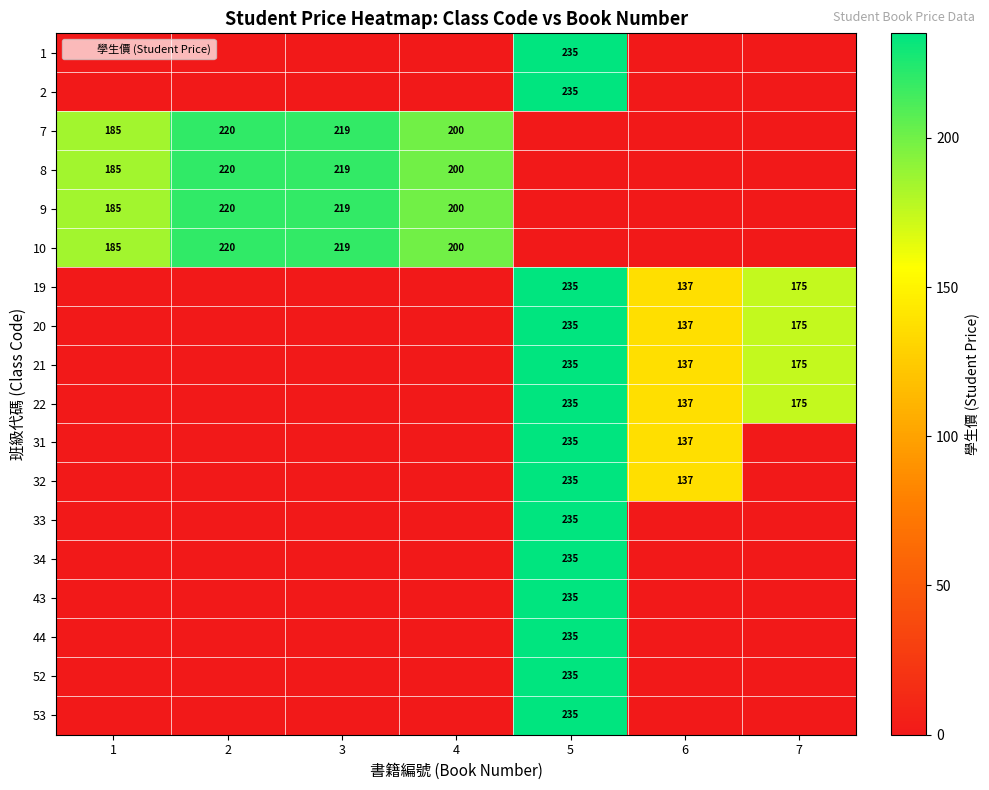

The value of 9 at 1 is 185. True or false?

True